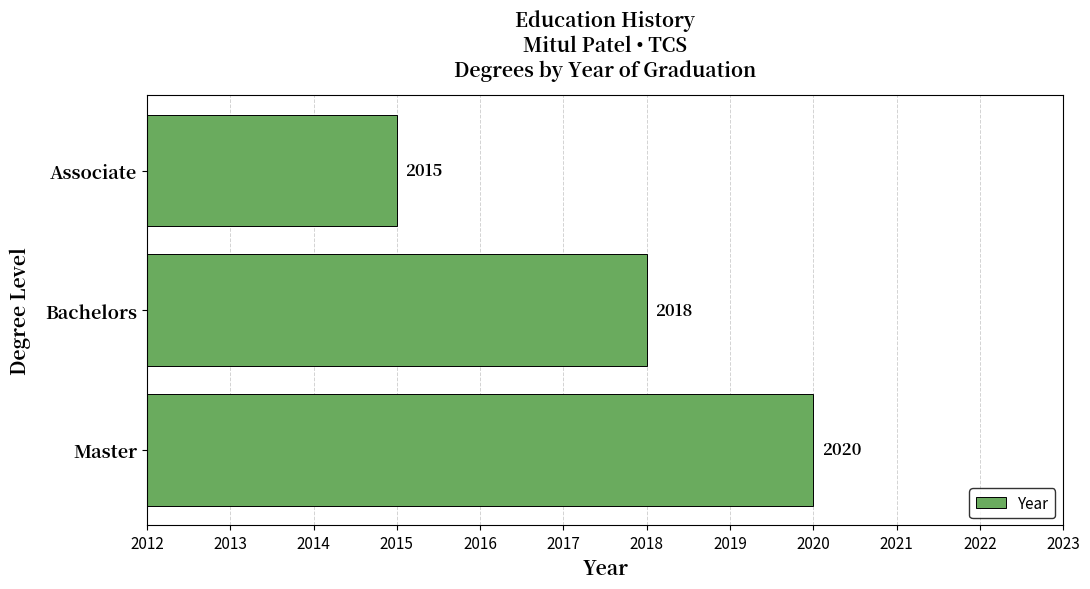

Rank the categories by value from lowest to highest.

Associate, Bachelors, Master